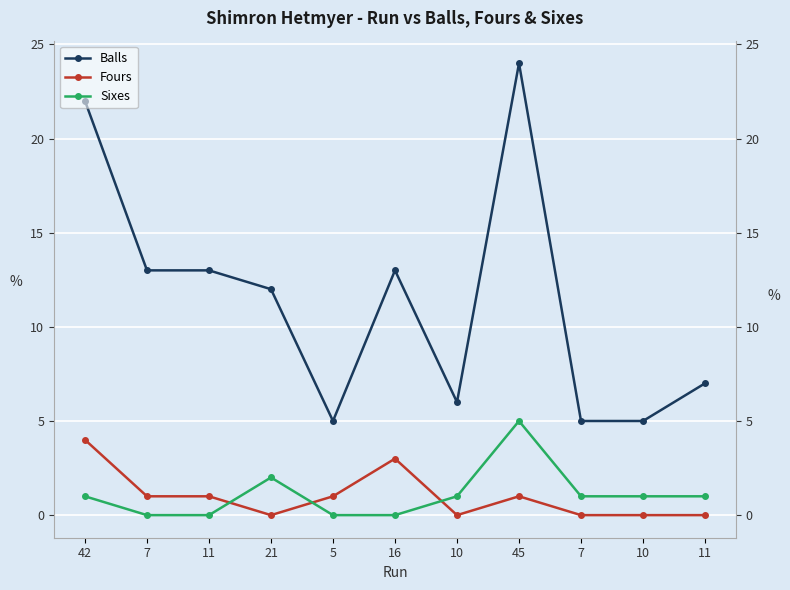

What is the difference between the maximum and minimum values in the Sixes series?

5